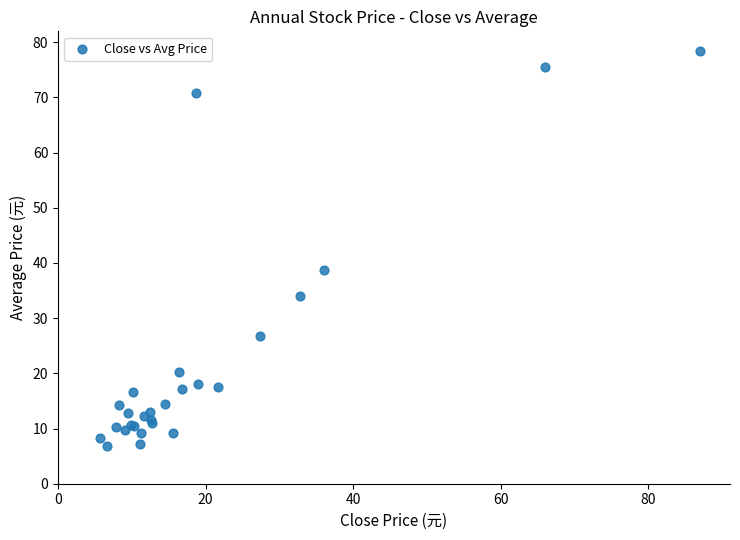

What Y value in the scatter plot is closest to 42?

38.8